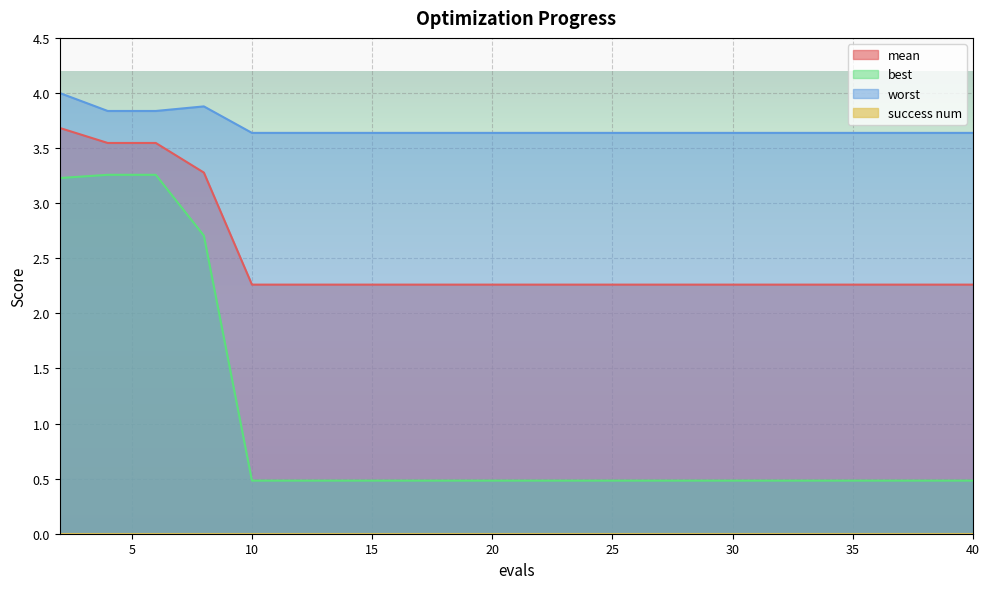

Is it true that mean equals 4.9 at 6?

False